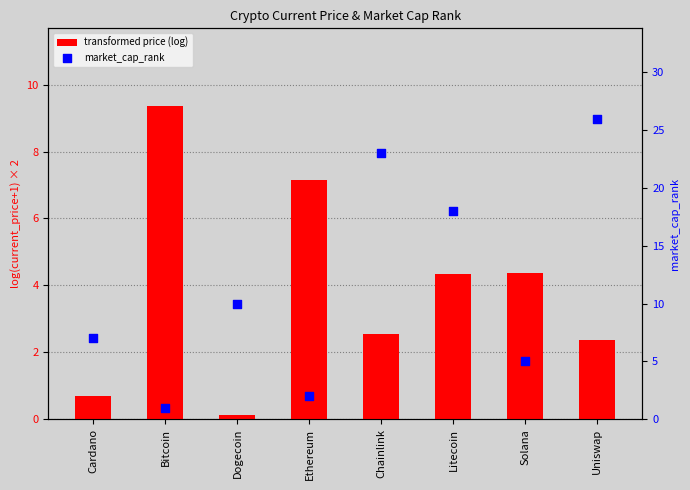

Which series contains the highest Y value?

market_cap_rank